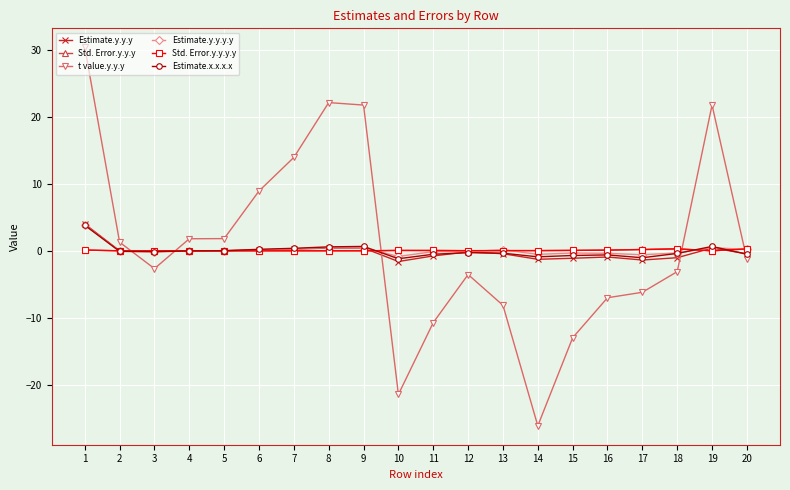

Between 3 and 13, which series saw the biggest shift?

t value.y.y.y